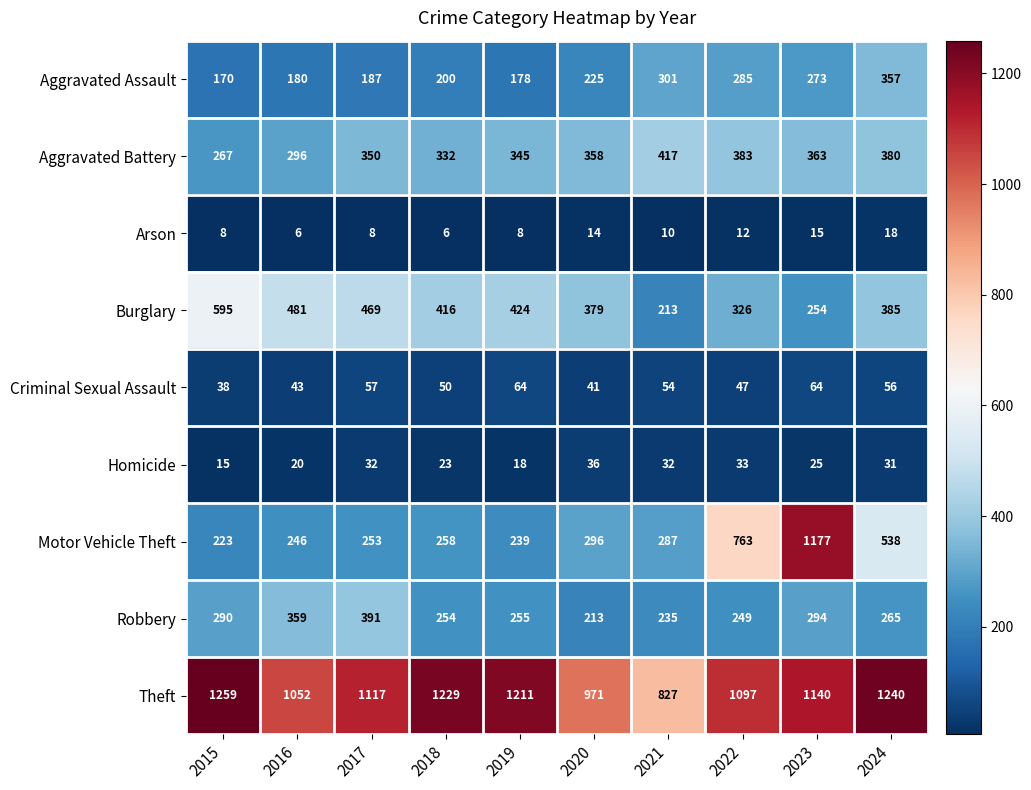

At which category is the sum across all series the highest?

2023